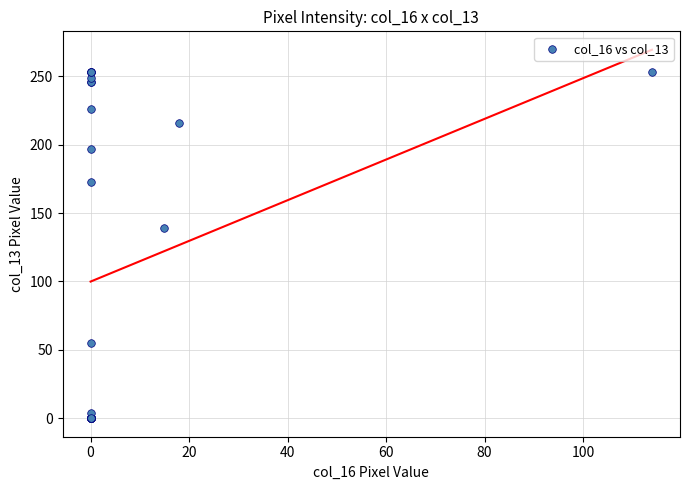

What Y value in the scatter plot is closest to 126?

139